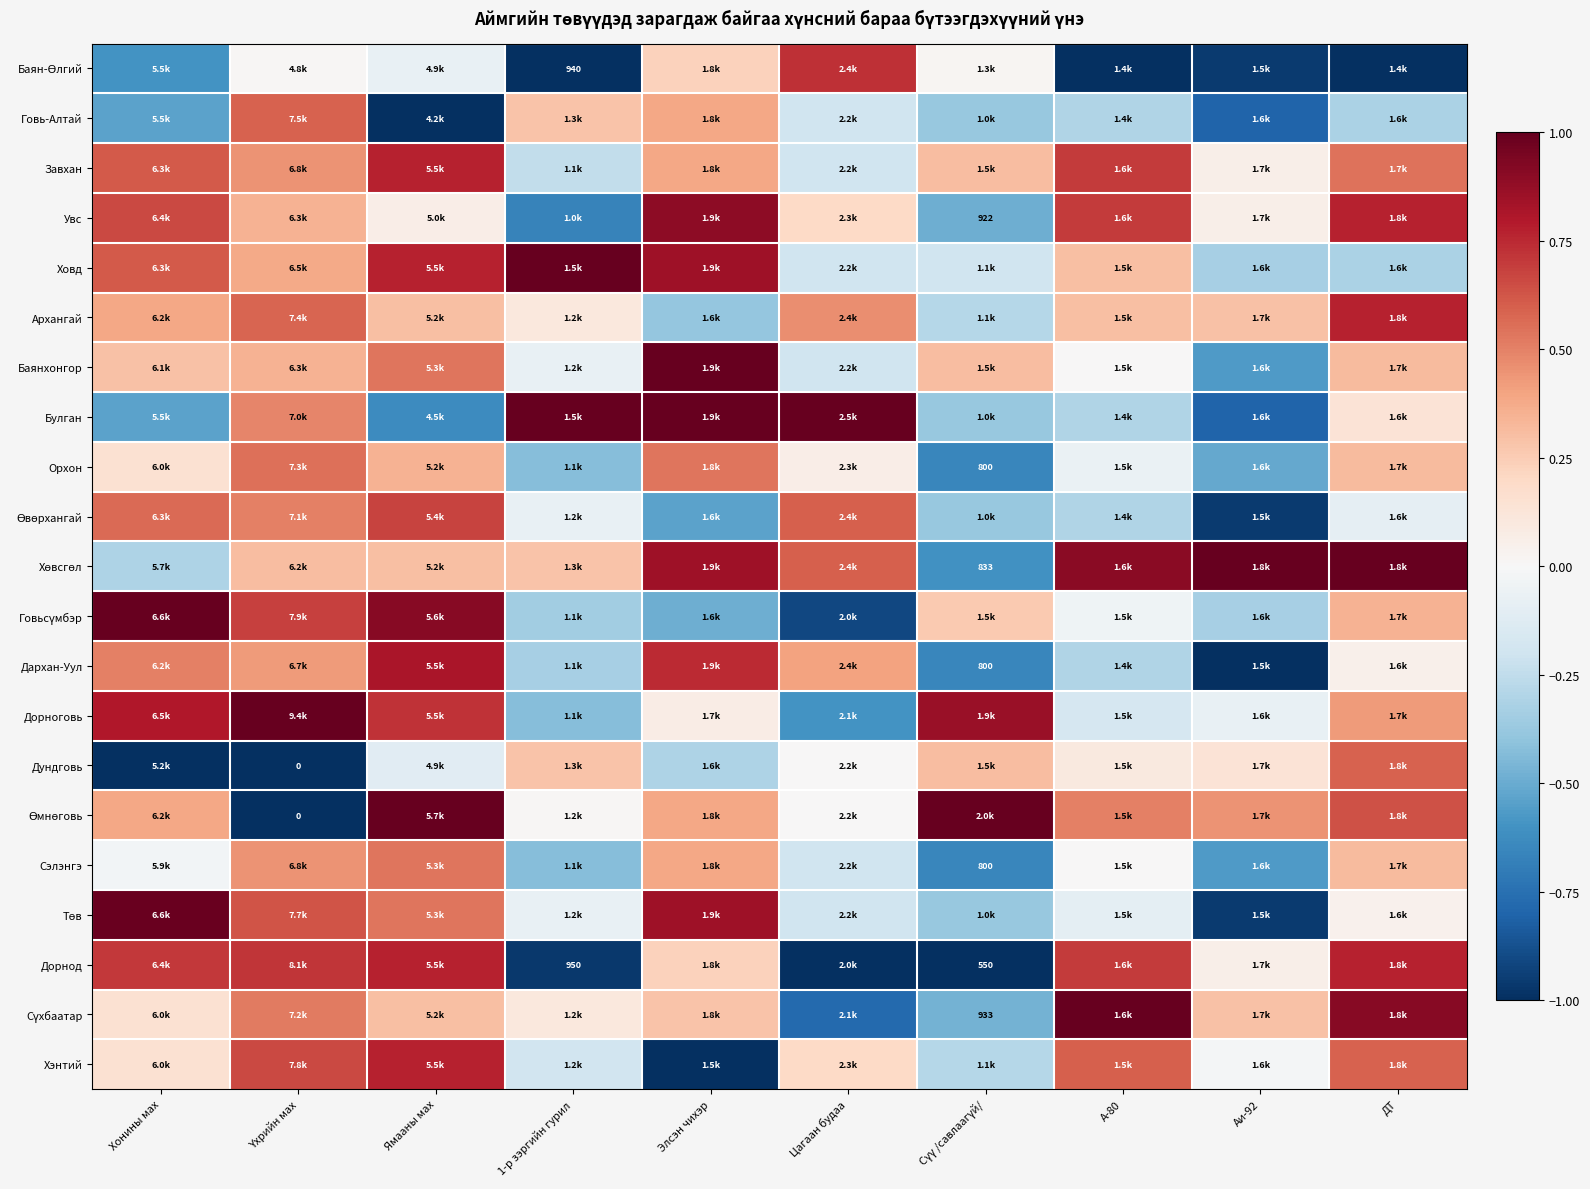

The Булган series shows 0.5 at Цагаан будаа. True or false?

False